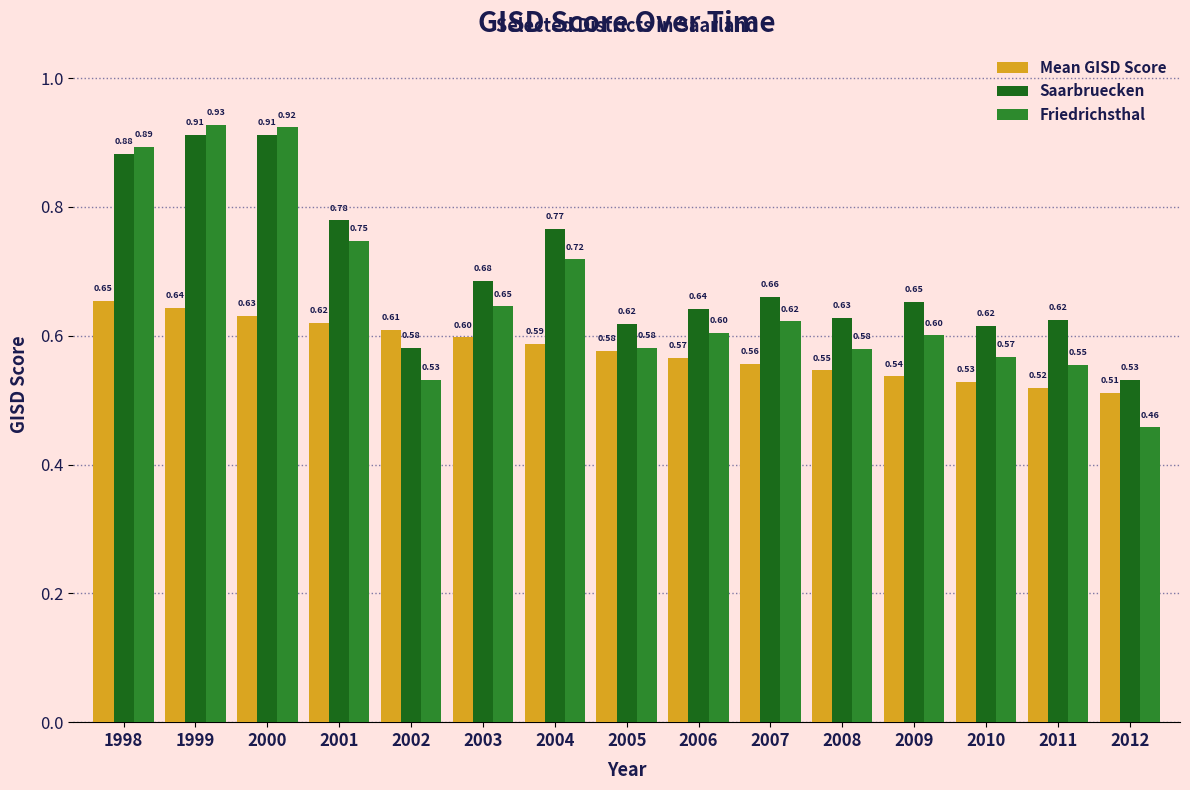

What is the difference between the maximum and second lowest values in the Friedrichsthal series?

0.4